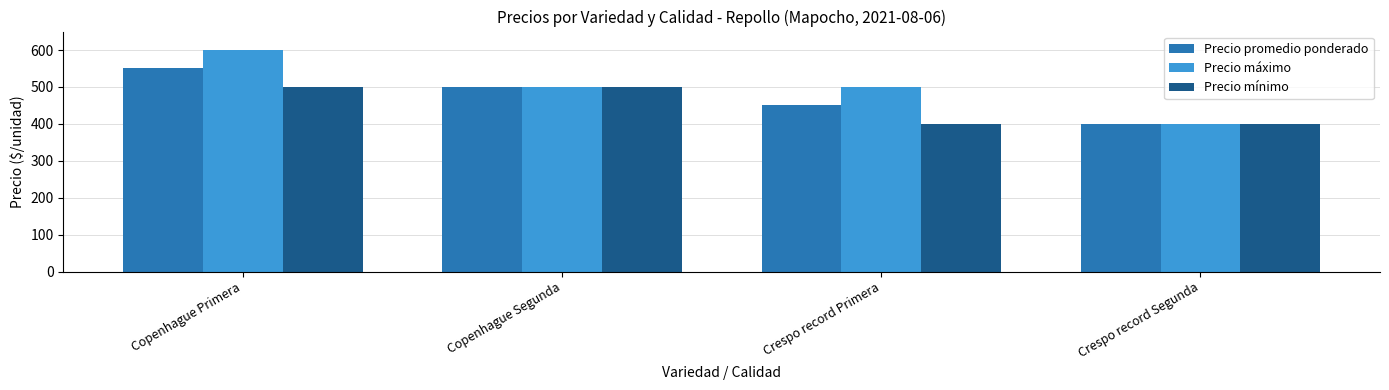

Does the chart contain any negative values?

No